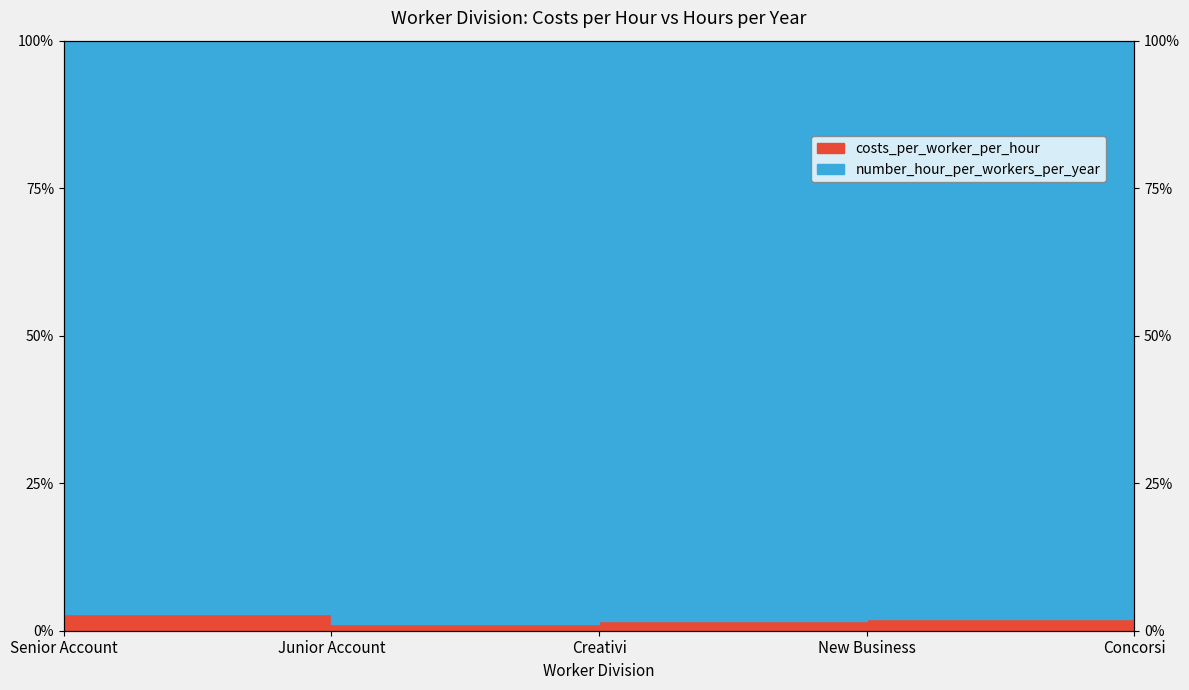

What is the label of the 1st point from the left?

Senior Account